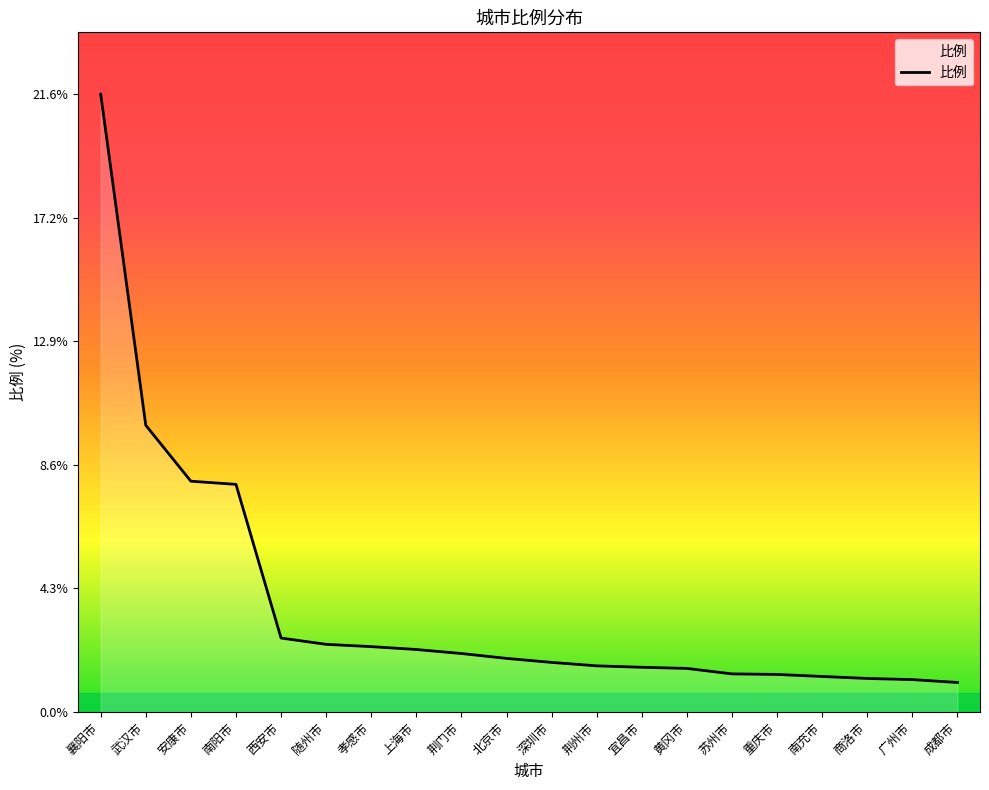

Between 随州市 and 重庆市, which is larger?

随州市